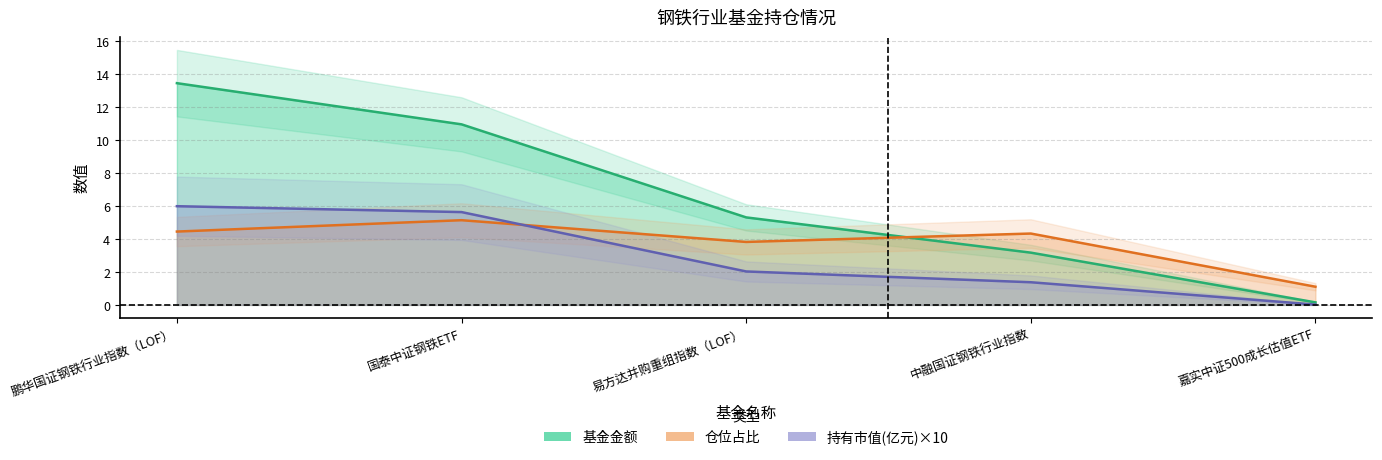

True or false: 持有市值(亿元) and 基金金额 cross at least once.

False